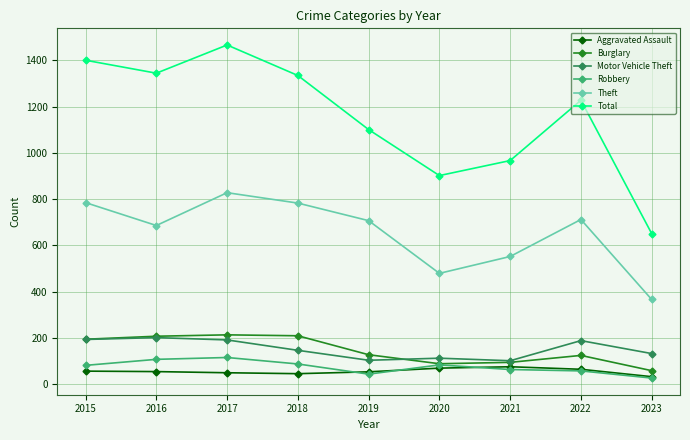

Which series ends up on top after the final intersection of Burglary and Motor Vehicle Theft?

Motor Vehicle Theft